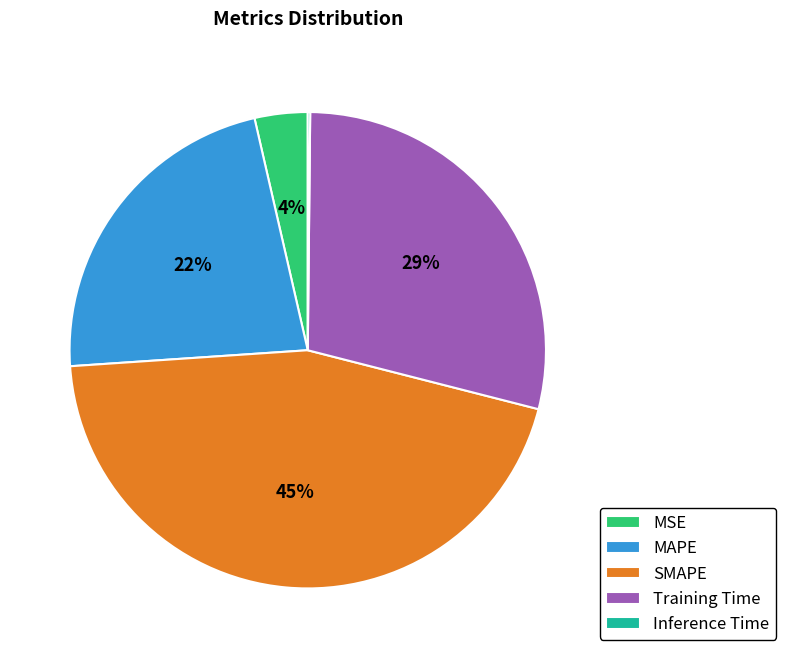

What is the largest slice in the pie chart?

SMAPE